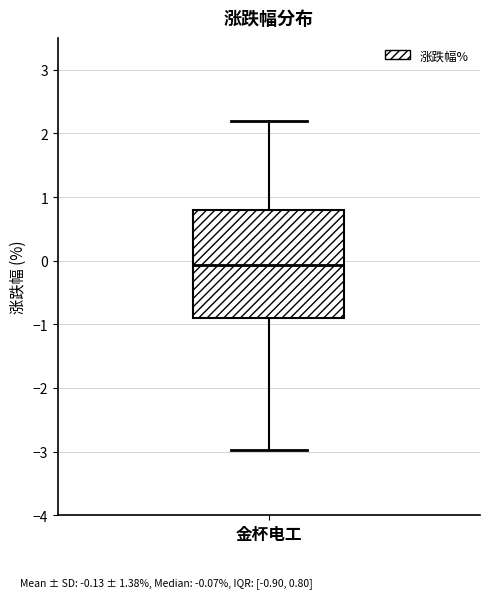

Read this box plot against the y-axis: the position of the median line, the range covered by the box, and the ends of both whiskers. The values are not printed on the chart, so give them approximately, as read against the axis.

median -0.1, box -0.9 to 0.8, whiskers -3.0 to 2.2